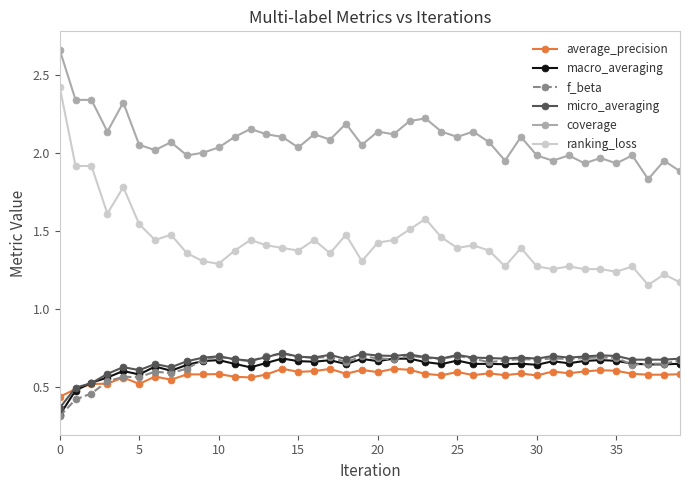

True or false: ranking_loss and macro_averaging intersect in this chart.

False